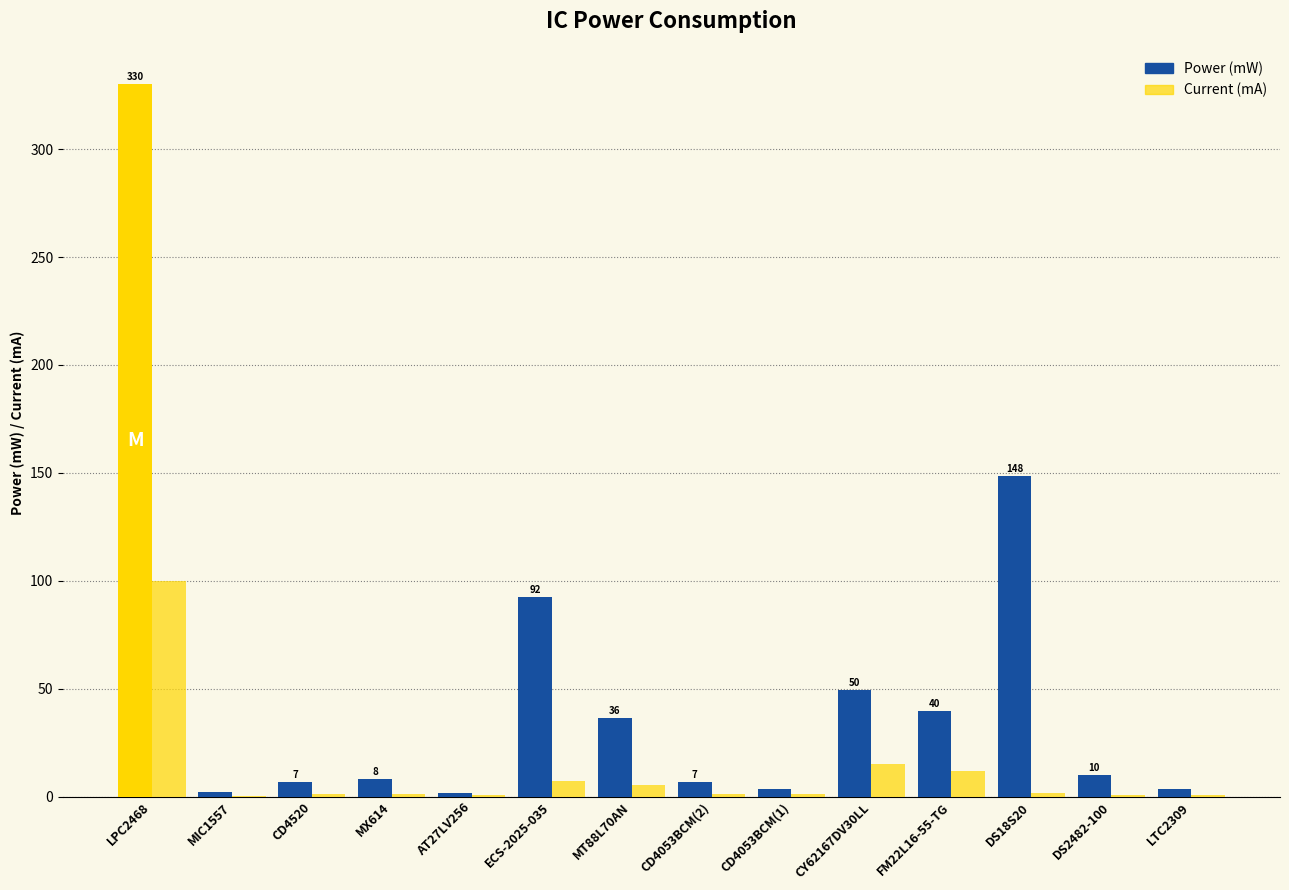

At which label is Power (mW) closest to 165?

DS18S20